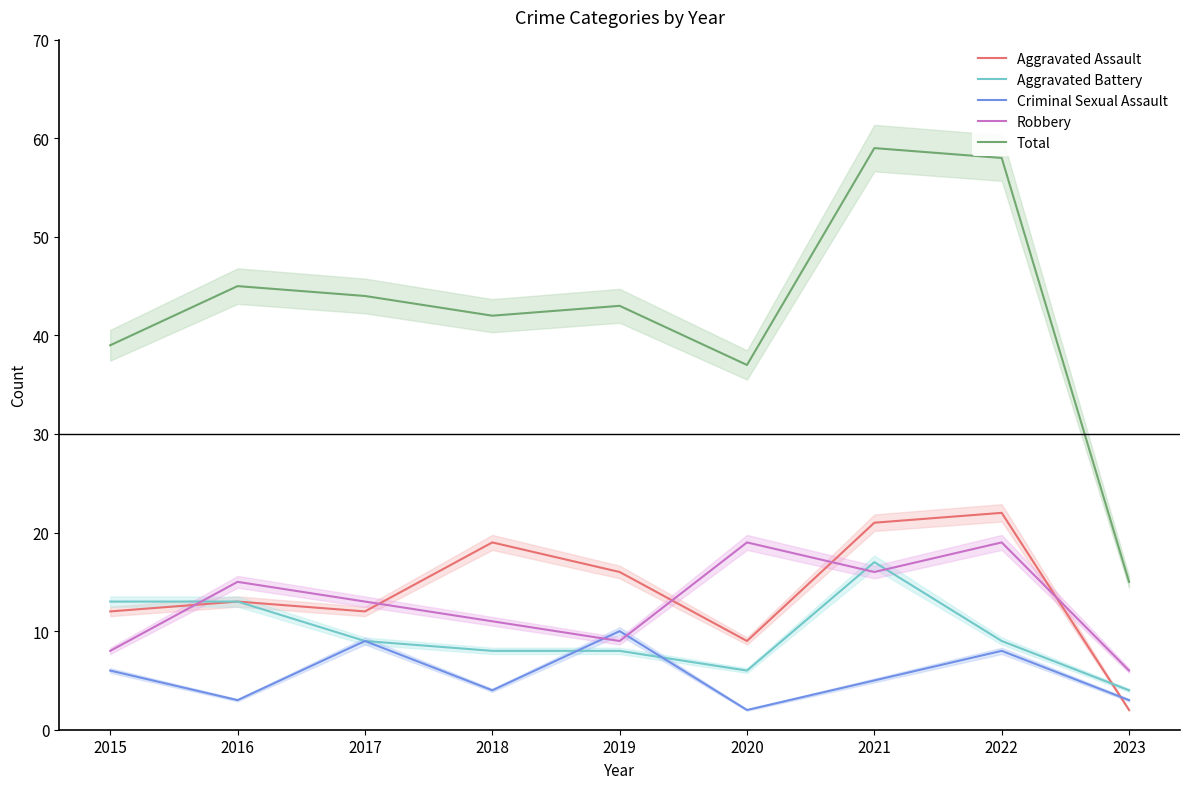

Is this an area chart (filled region under the line)?

No